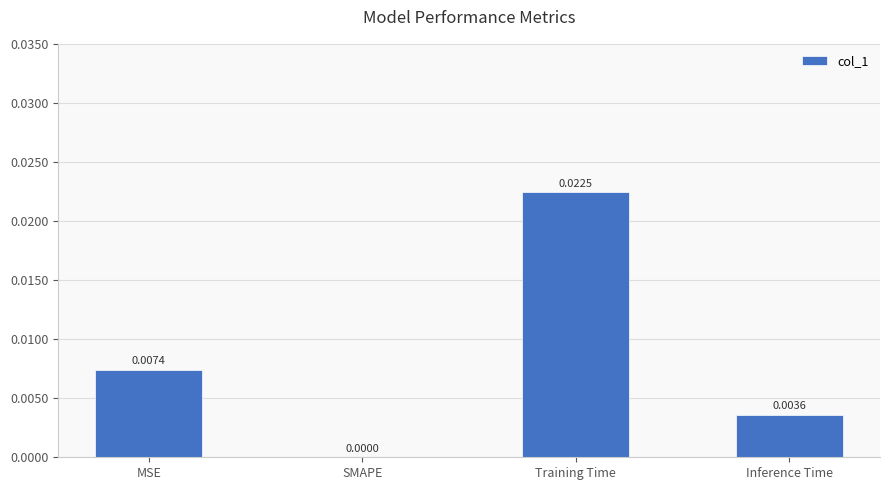

Which has a higher value, MSE or SMAPE?

MSE